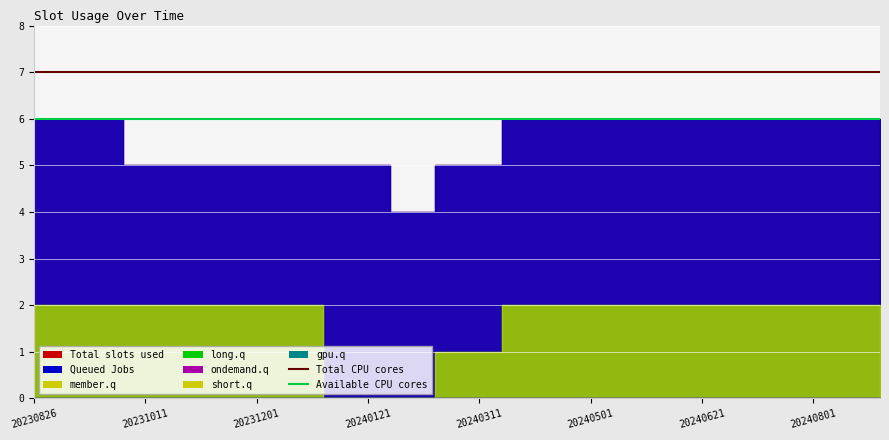

Reading right to left, transcribe all the data shown in this chart.

Total CPU cores: 7	7
Available CPU cores: 6	6